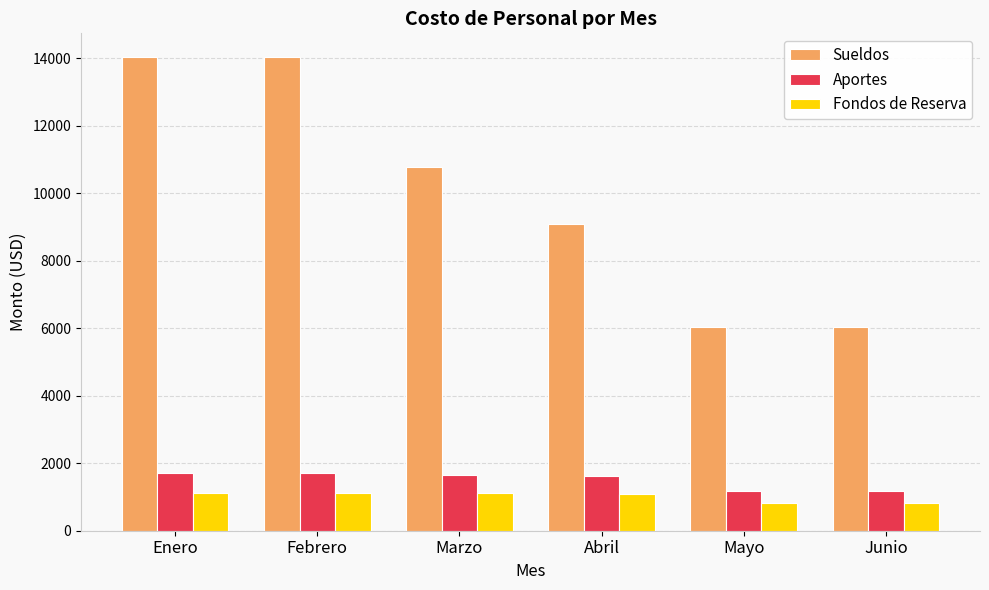

What is the difference between the Fondos de Reserva values at Abril and Mayo?

271.5